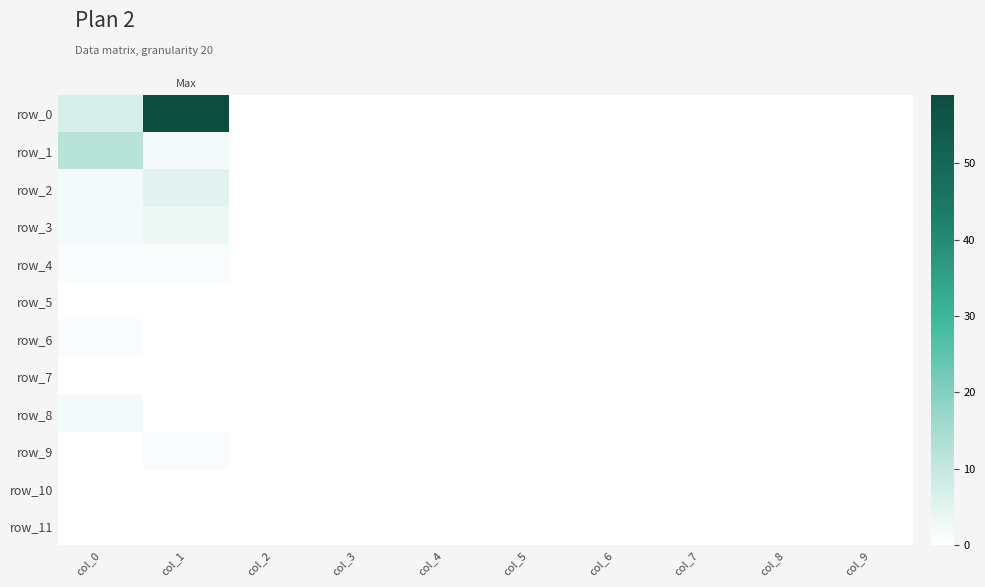

Where is row_0 nearest to the value 29?

col_0